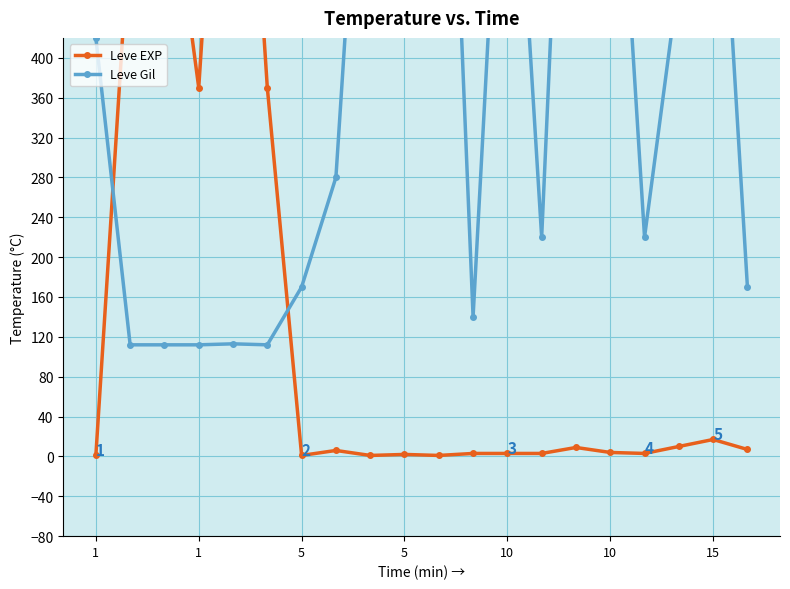

Reading right to left, extract all data points from this chart.

Leve EXP: 7	17	10	3	4	9	3	3	3	1	2	1	6	1	370	900	370	630	540	1
Leve Gil: 170	740	480	220	770	990	220	780	140	980	790	810	280	170	112	113	112	112	112	420